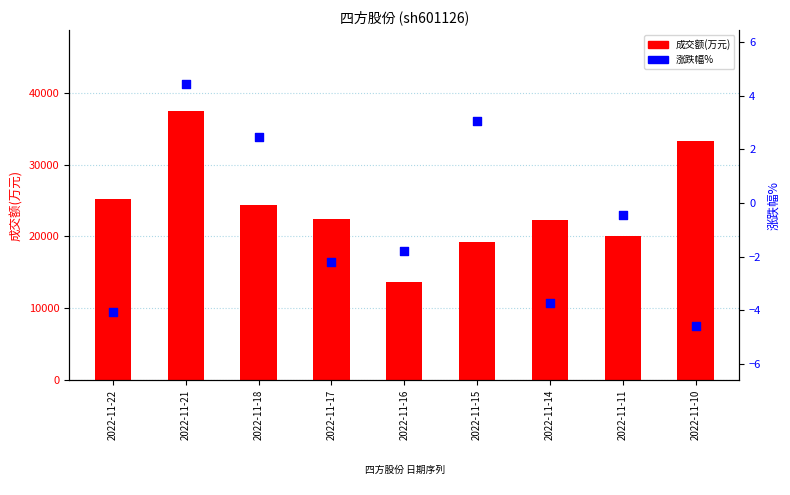

At which category is the sum across all series the highest?

2022-11-21